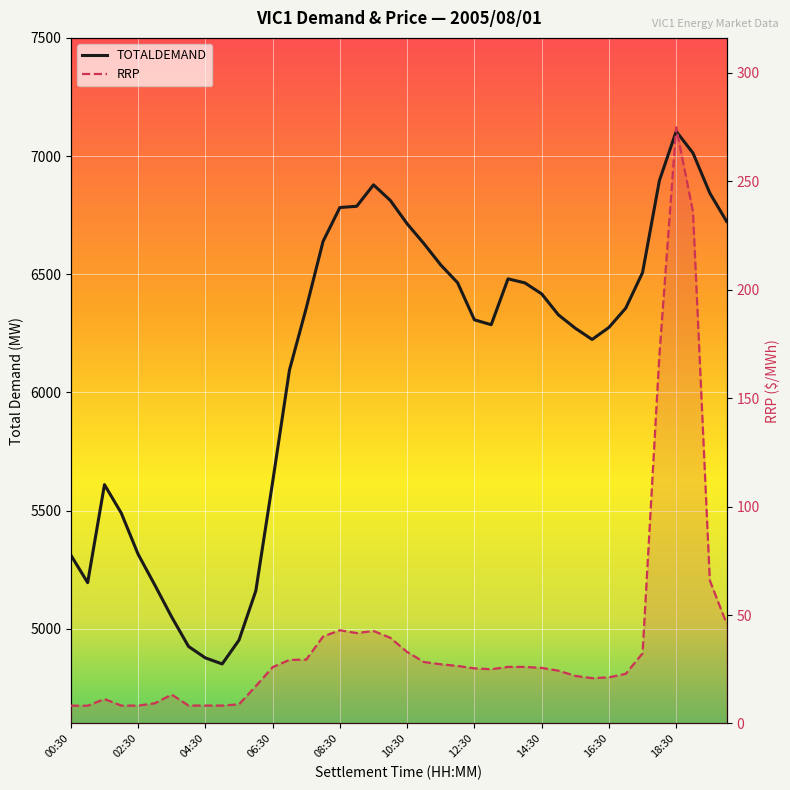

What is the average value of the TOTALDEMAND series?

6118.7